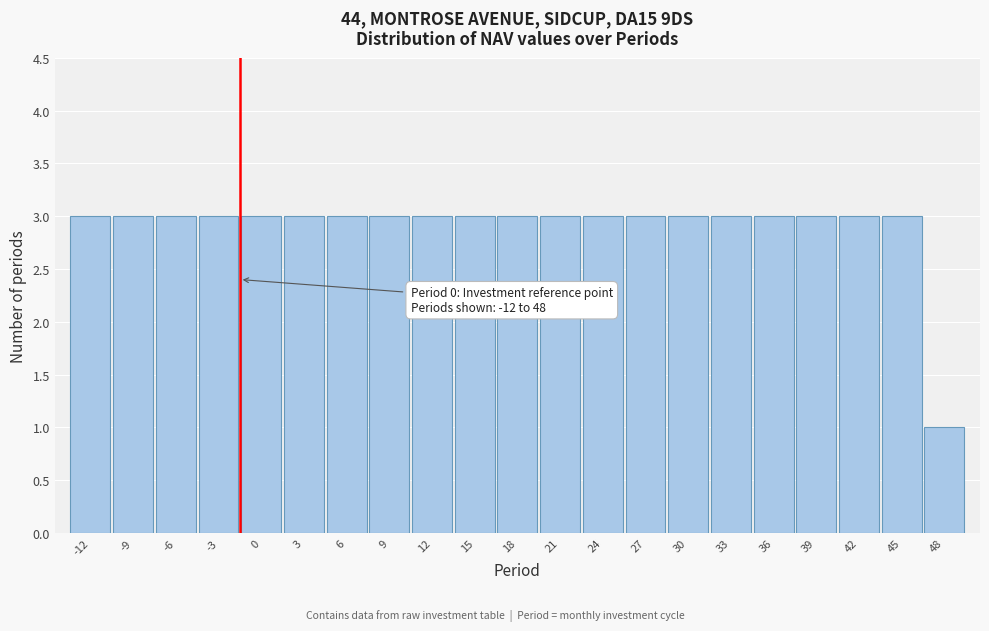

Reading left to right, transcribe all the data shown in this chart.

3	3	3	3	3	3	3	3	3	3	3	3	3	3	3	3	3	3	3	3	1